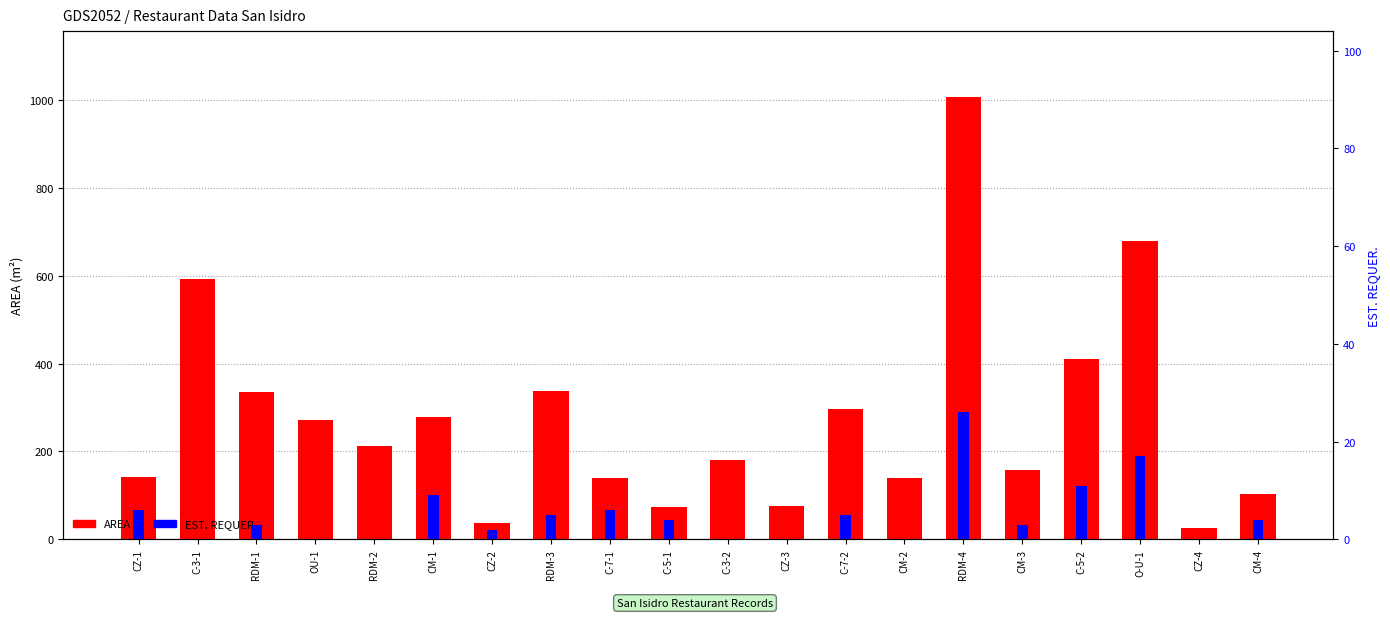

Reading left to right, list all the values displayed in this chart.

AREA: CZ-1=141.2	C-3-1=592.1	RDM-1=335.9	OU-1=271.0	RDM-2=212.5	CM-1=278.4	CZ-2=37.5	RDM-3=338.3	C-7-1=139.2	C-5-1=74.7	C-3-2=180.0	CZ-3=75.3	C-7-2=297.0	CM-2=139.6	RDM-4=1005.2	CM-3=157.8	C-5-2=410.7	O-U-1=678.0	CZ-4=25.6	CM-4=103.0
EST. REQUER.: CZ-1=6.0	C-3-1=0.0	RDM-1=3.0	OU-1=0.0	RDM-2=0.0	CM-1=9.0	CZ-2=2.0	RDM-3=5.0	C-7-1=6.0	C-5-1=4.0	C-3-2=0.0	CZ-3=0.0	C-7-2=5.0	CM-2=0.0	RDM-4=26.0	CM-3=3.0	C-5-2=11.0	O-U-1=17.0	CZ-4=0.0	CM-4=4.0